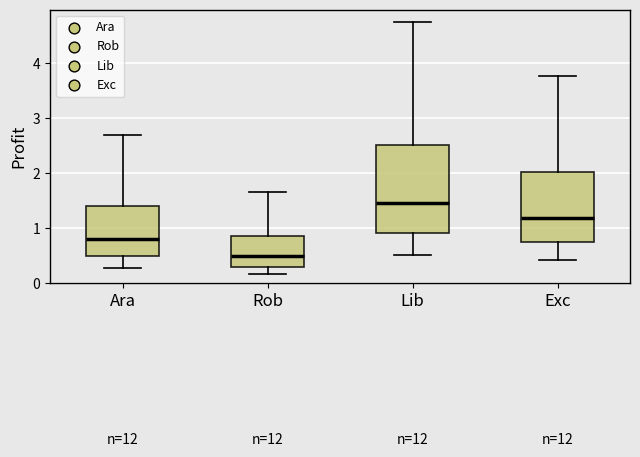

Reading left to right, read every box against the y-axis: the position of its median line, the range the box covers, and the ends of its whiskers. The values are not printed on the chart, so give them approximately, as read against the axis.

Ara: median 0.8, box 0.5 to 1.4, whiskers 0.3 to 2.7
Rob: median 0.5, box 0.3 to 0.8, whiskers 0.2 to 1.6
Lib: median 1.5, box 0.9 to 2.5, whiskers 0.5 to 4.7
Exc: median 1.2, box 0.7 to 2.0, whiskers 0.4 to 3.8